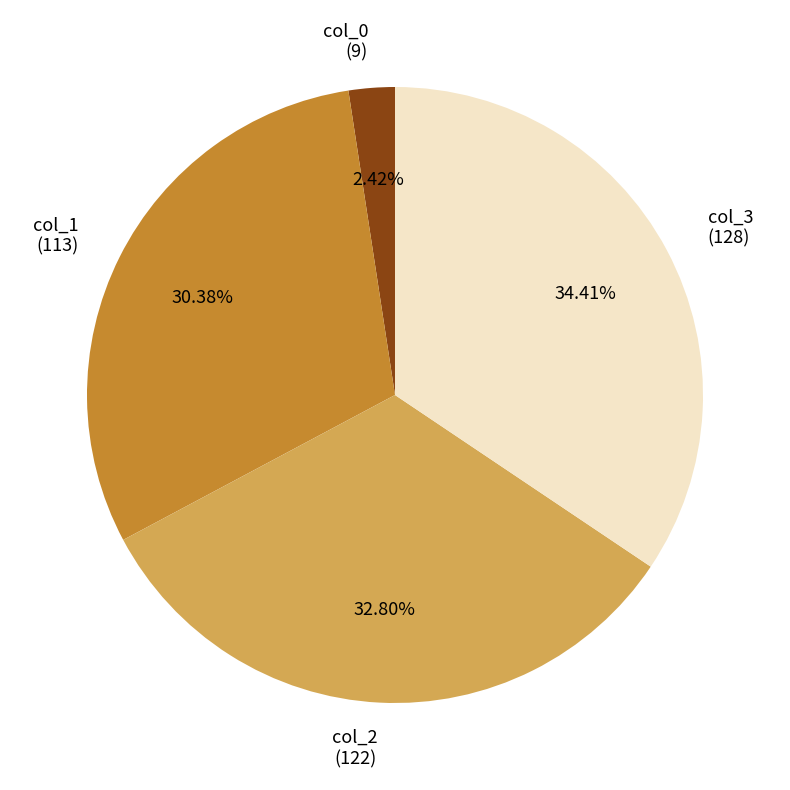

Which has a higher value, col_1 (113) or col_0 (9)?

col_1 (113)